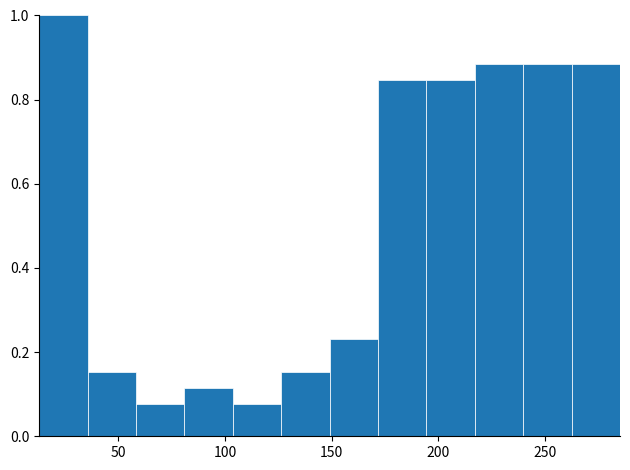

What is the height of the bar covering 170 to 195 on the x-axis? Neither the bar edges nor the heights are printed on the chart, so give them approximately, as read against the axes.

0.84